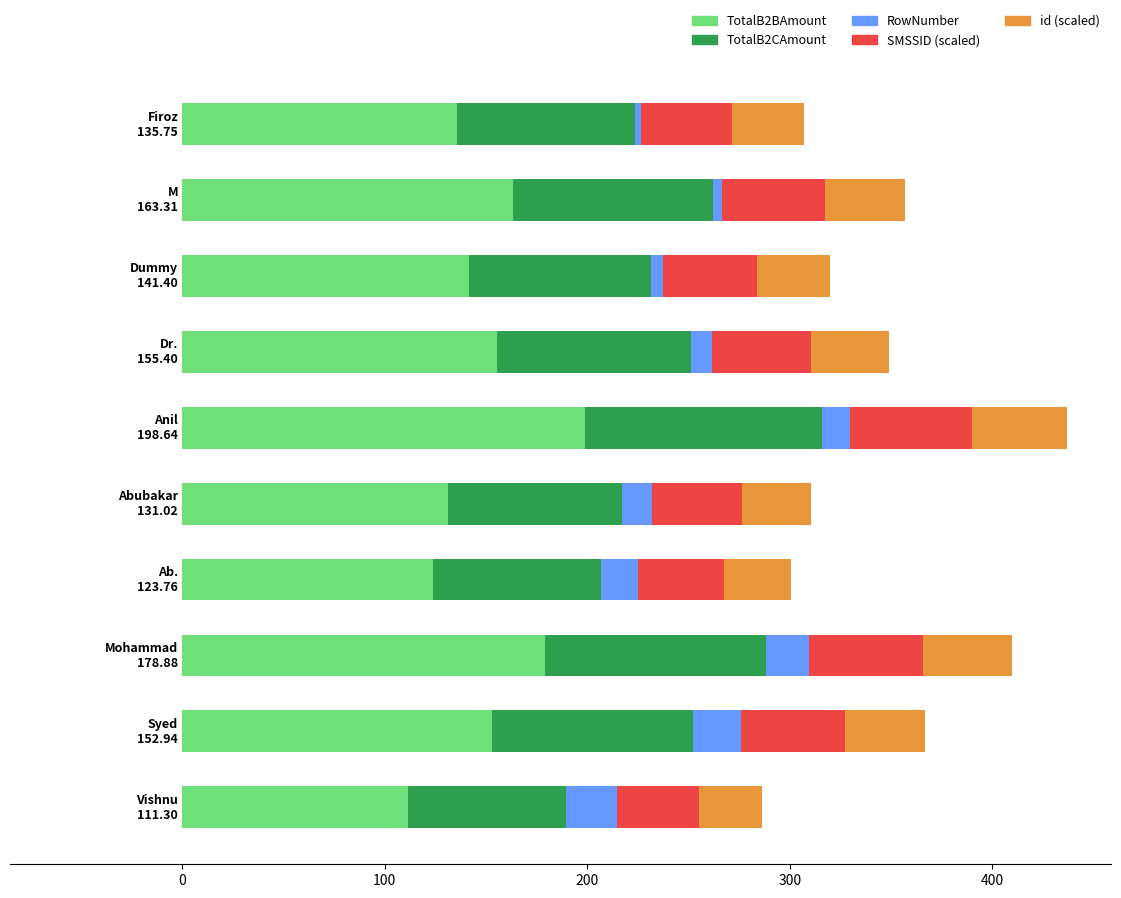

What is the lowest value of the TotalB2BAmount series?

111.3